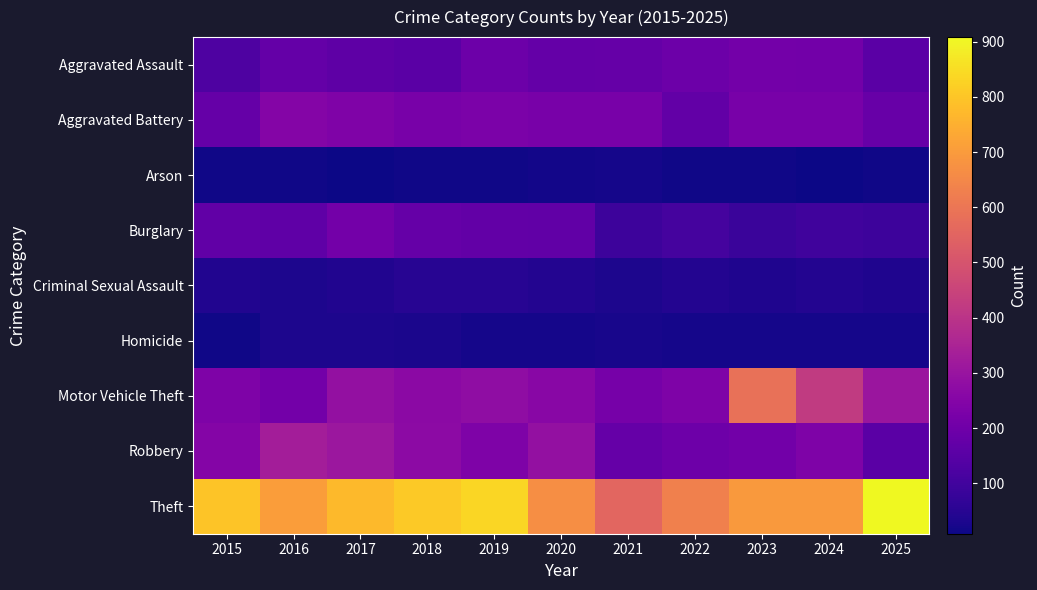

Reading left to right, list all the values displayed in this chart.

Aggravated Assault: 2015=126	2016=175	2017=163	2018=153	2019=194	2020=177	2021=180	2022=194	2023=212	2024=207	2025=156
Aggravated Battery: 2015=179	2016=250	2017=238	2018=221	2019=230	2020=221	2021=221	2022=173	2023=223	2024=220	2025=182
Arson: 2015=13	2016=15	2017=10	2018=13	2019=14	2020=19	2021=20	2022=14	2023=15	2024=9	2025=16
Burglary: 2015=169	2016=164	2017=211	2018=178	2019=173	2020=168	2021=93	2022=108	2023=86	2024=100	2025=90
Criminal Sexual Assault: 2015=39	2016=31	2017=38	2018=50	2019=51	2020=43	2021=33	2022=42	2023=37	2024=44	2025=37
Homicide: 2015=13	2016=32	2017=31	2018=29	2019=23	2020=23	2021=24	2022=20	2023=21	2024=20	2025=20
Motor Vehicle Theft: 2015=234	2016=211	2017=288	2018=266	2019=279	2020=261	2021=219	2022=236	2023=585	2024=420	2025=306
Robbery: 2015=251	2016=332	2017=308	2018=270	2019=235	2020=287	2021=178	2022=196	2023=206	2024=235	2025=155
Theft: 2015=798	2016=707	2017=774	2018=808	2019=837	2020=667	2021=556	2022=630	2023=696	2024=695	2025=908